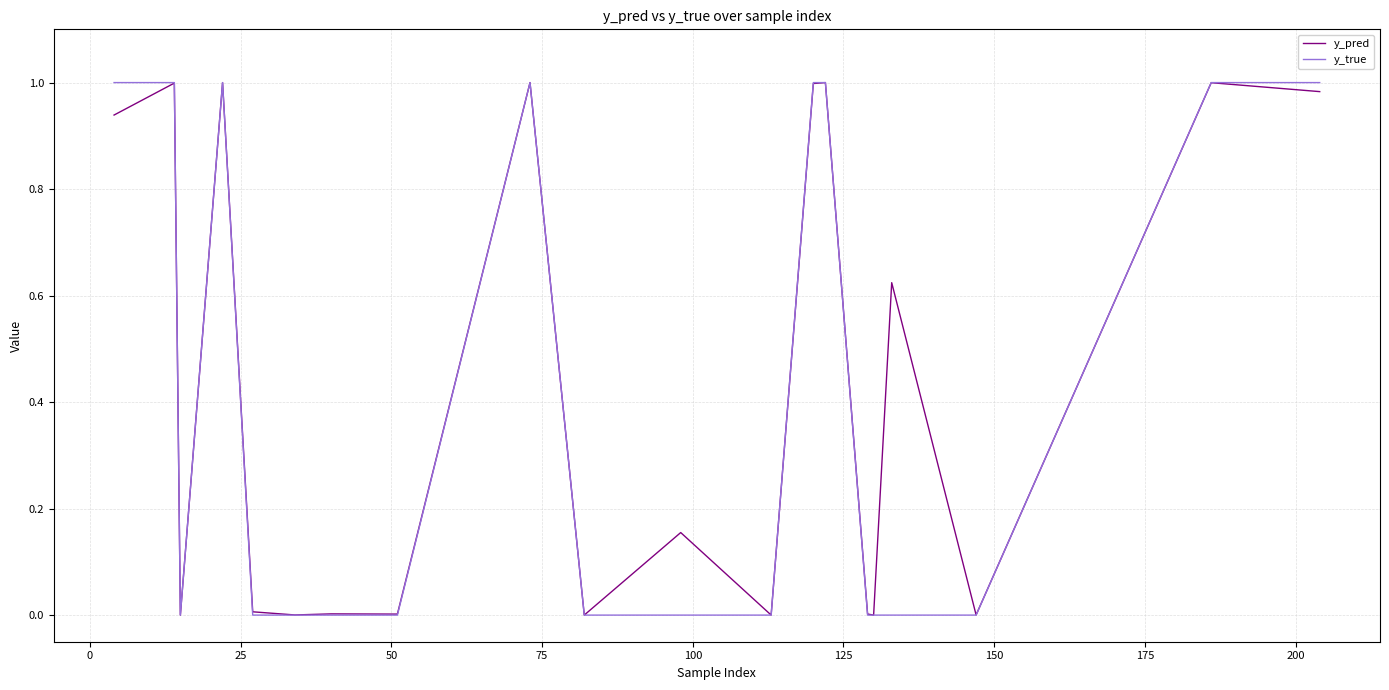

How many lines are shown in the chart?

2